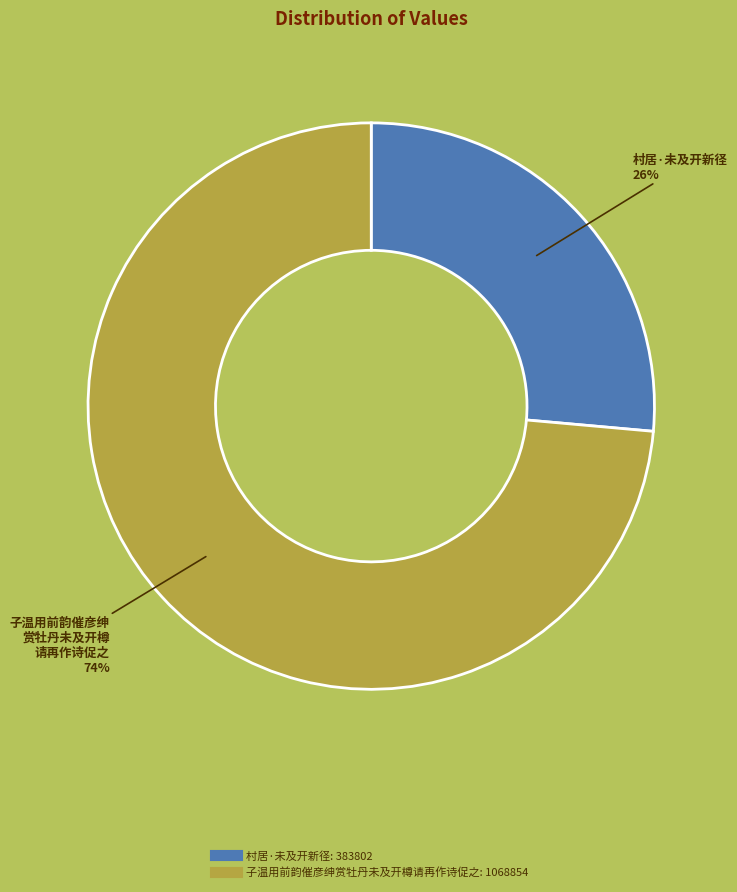

Approximately how many times larger is the value at 子温用前韵催彦绅赏牡丹未及开樽请再作诗促之 compared to 村居·未及开新径?

2.8